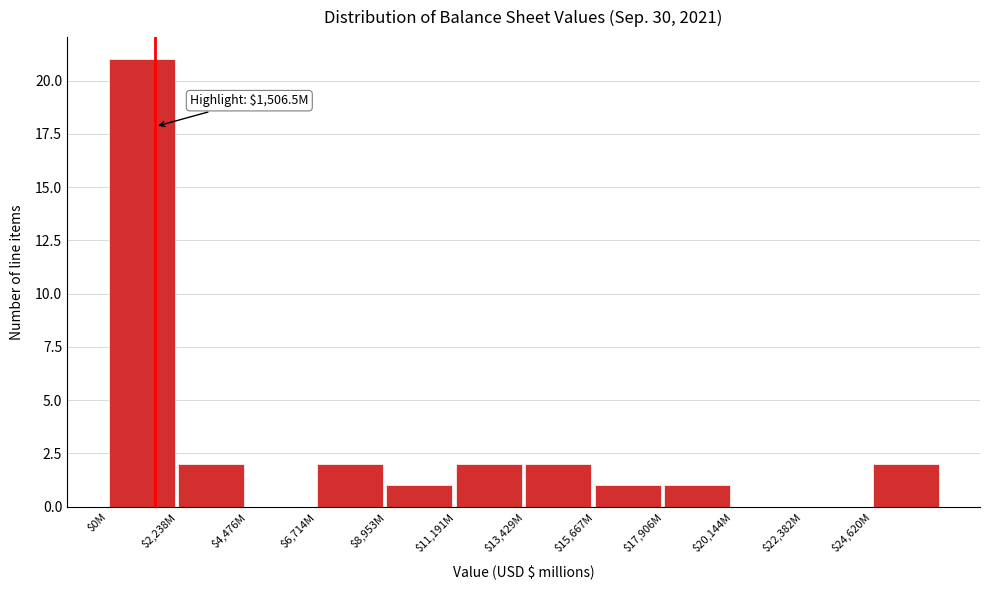

Which label corresponds to the largest value in the chart?

$0M